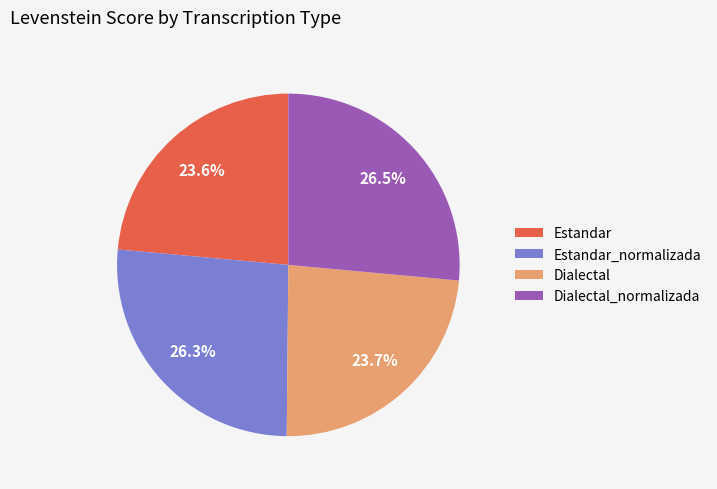

True or false: Dialectal_normalizada accounts for 32% of the total.

False